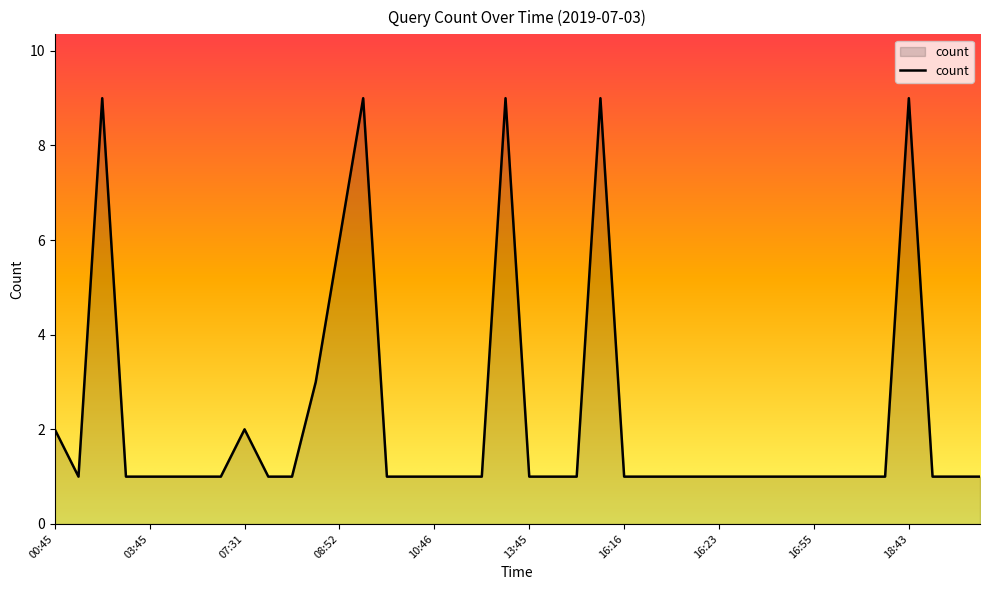

What is the greatest value displayed?

9